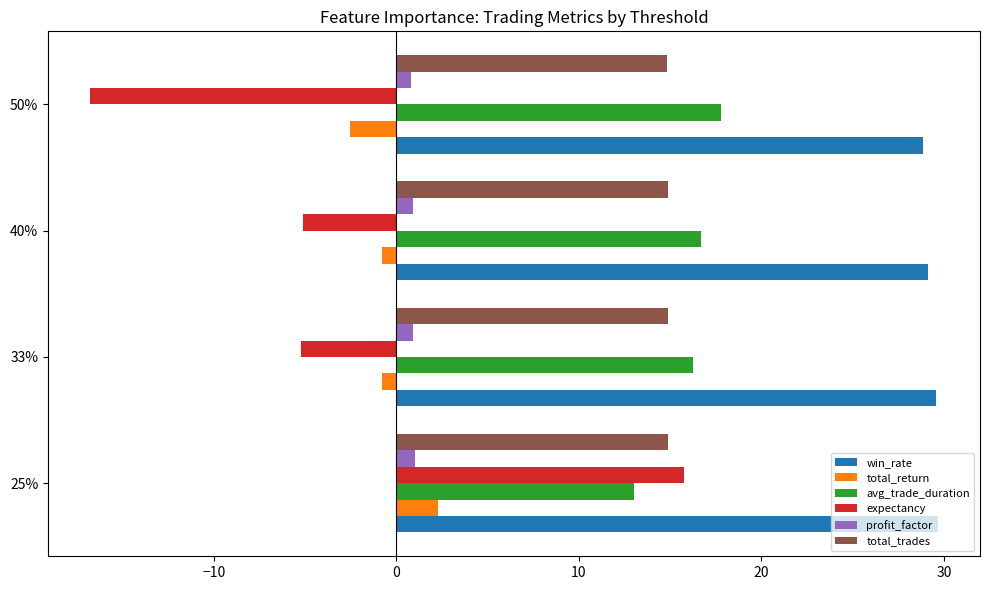

At which category is the sum across all series the highest?

25%